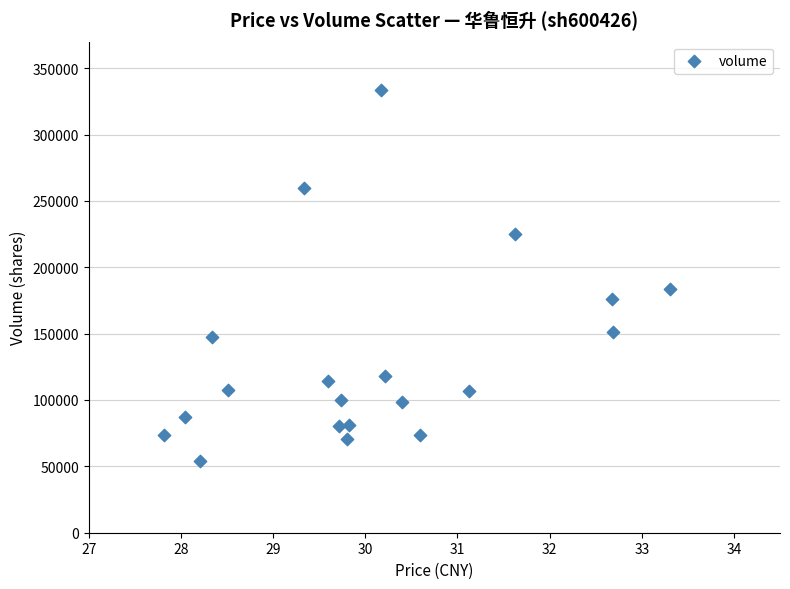

What Y value in the scatter plot is closest to 193781?

183374